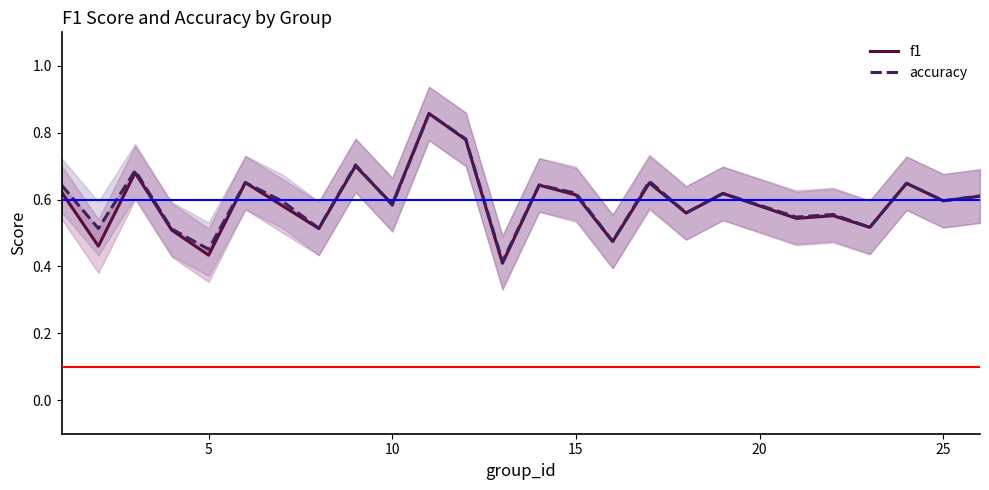

List the series in order of their overall mean, lowest first.

f1, accuracy